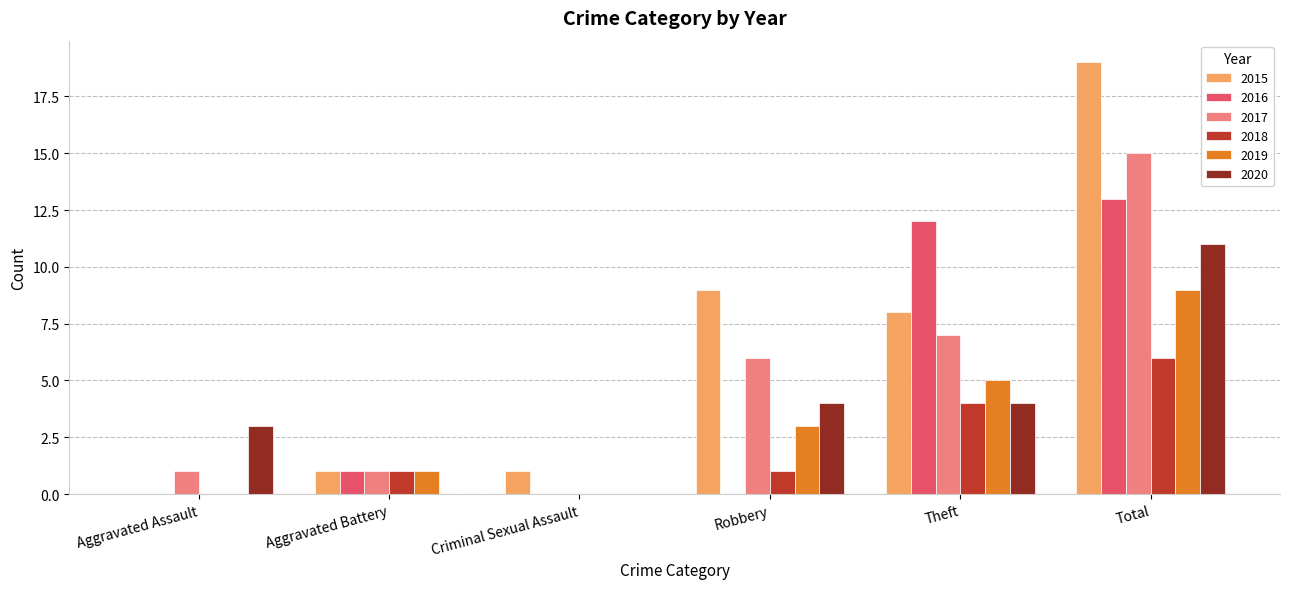

How many series are shown in this chart?

6